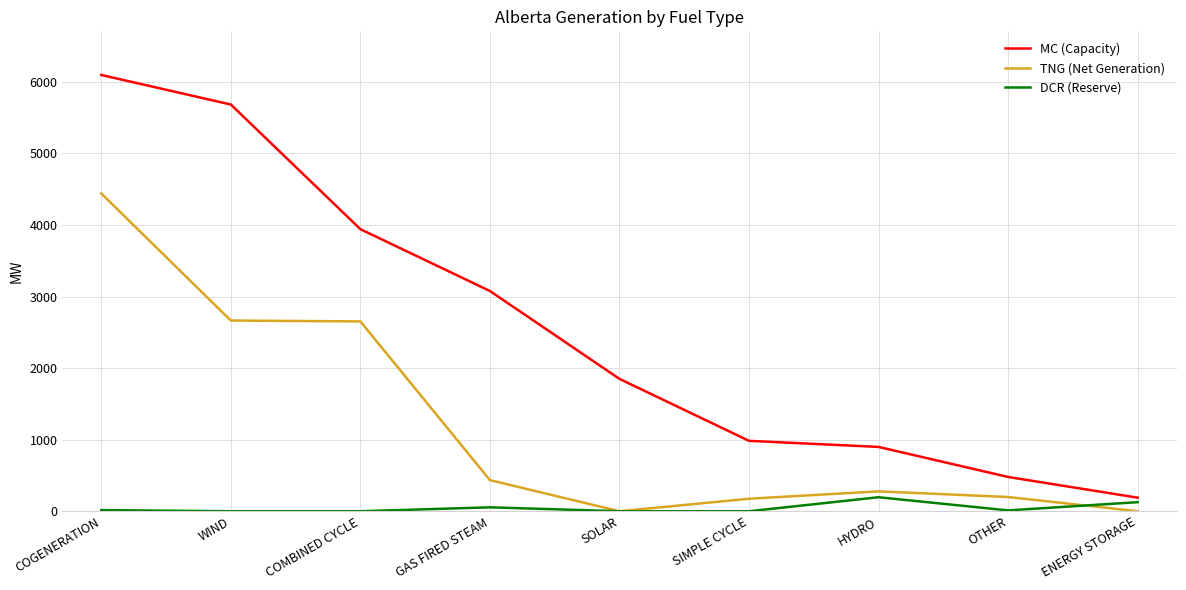

The value of MC (Capacity) at SIMPLE CYCLE is 984. True or false?

True